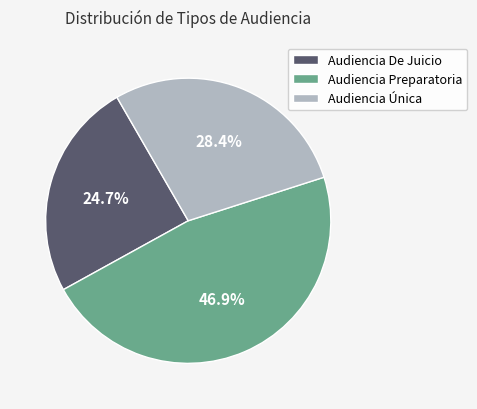

True or false: Audiencia Preparatoria accounts for 47% of the total.

True